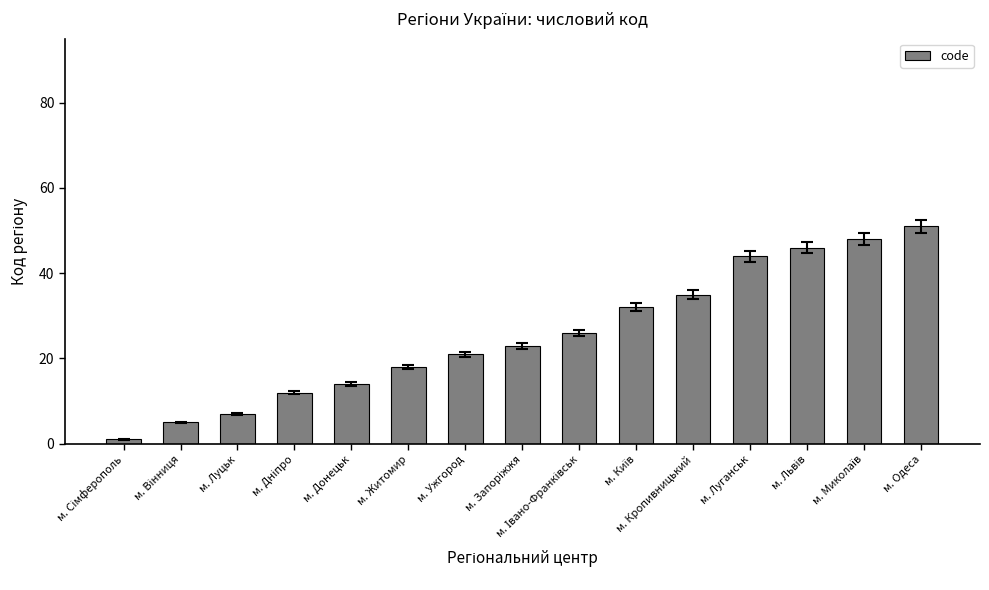

True or false: the data shows 44 at м. Луганськ.

True